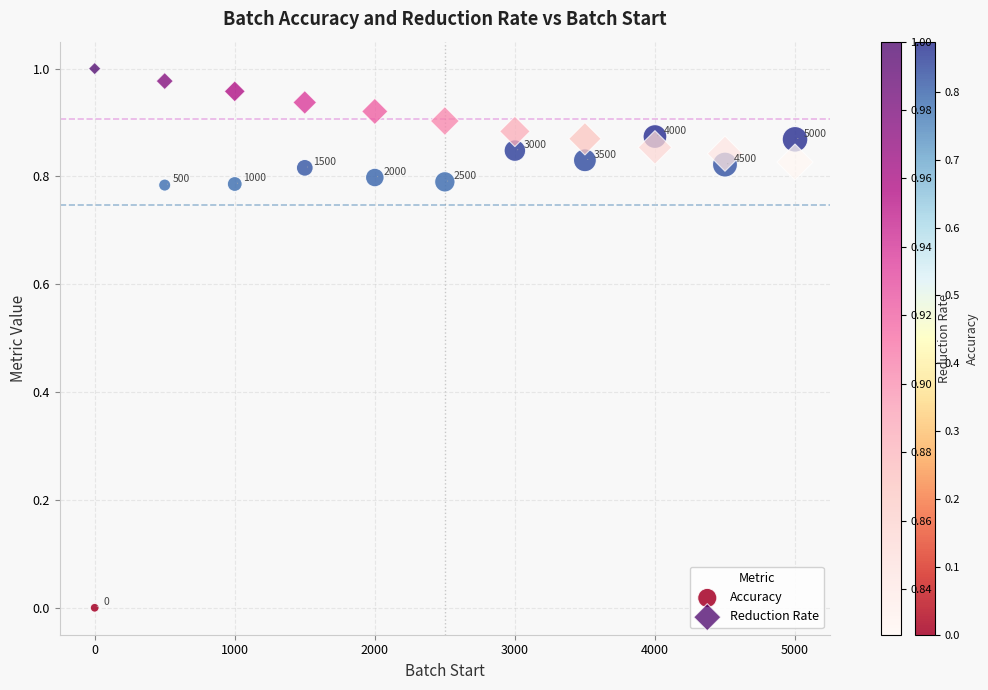

Across all data points, what is the range of X values (max minus min)?

5000.0